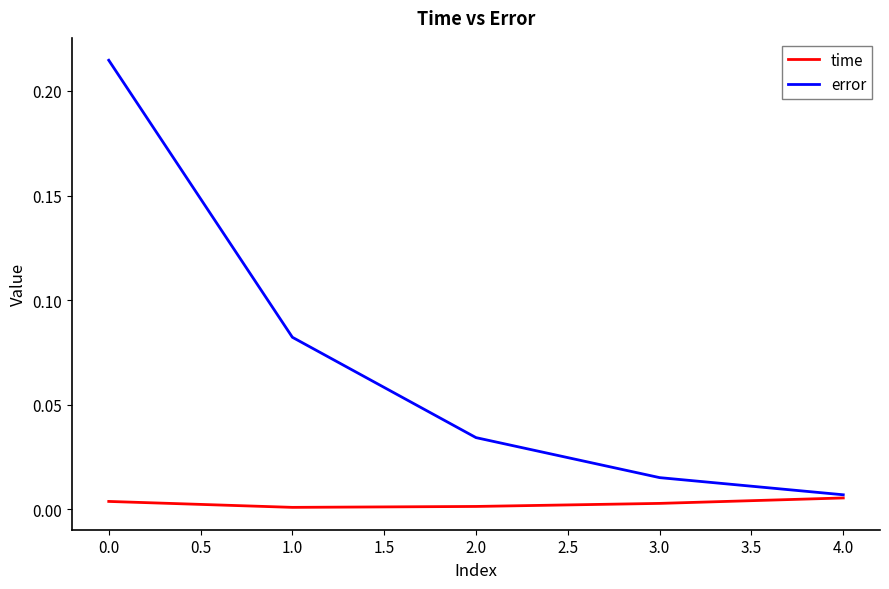

Which series changed the most between 1.0 and 2.0?

error